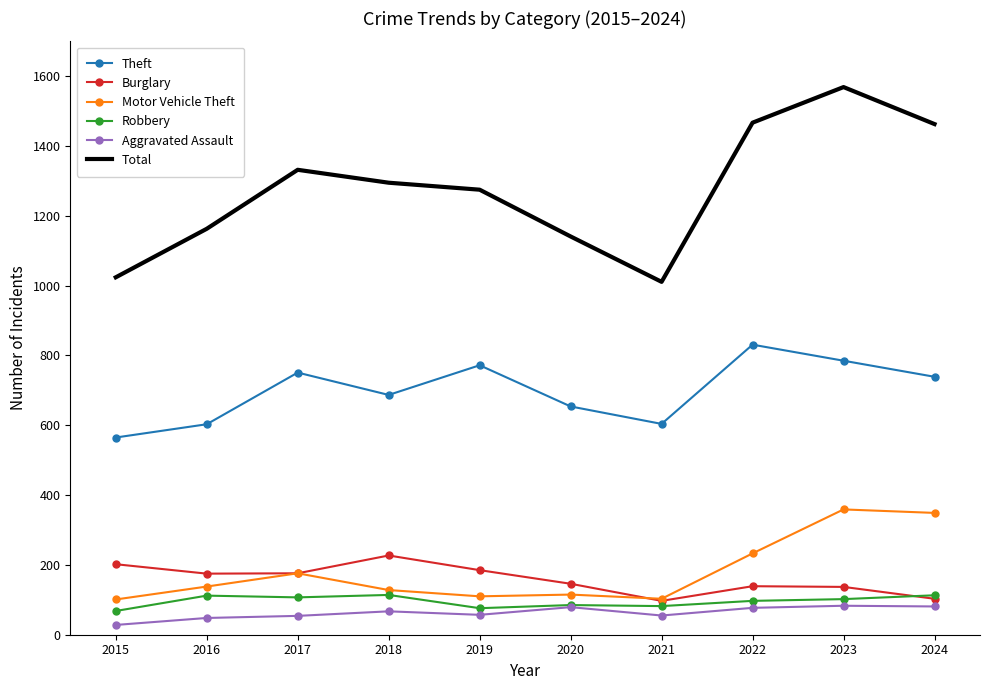

Is the value of Motor Vehicle Theft at 2019 greater than the value of Total at 2020?

No